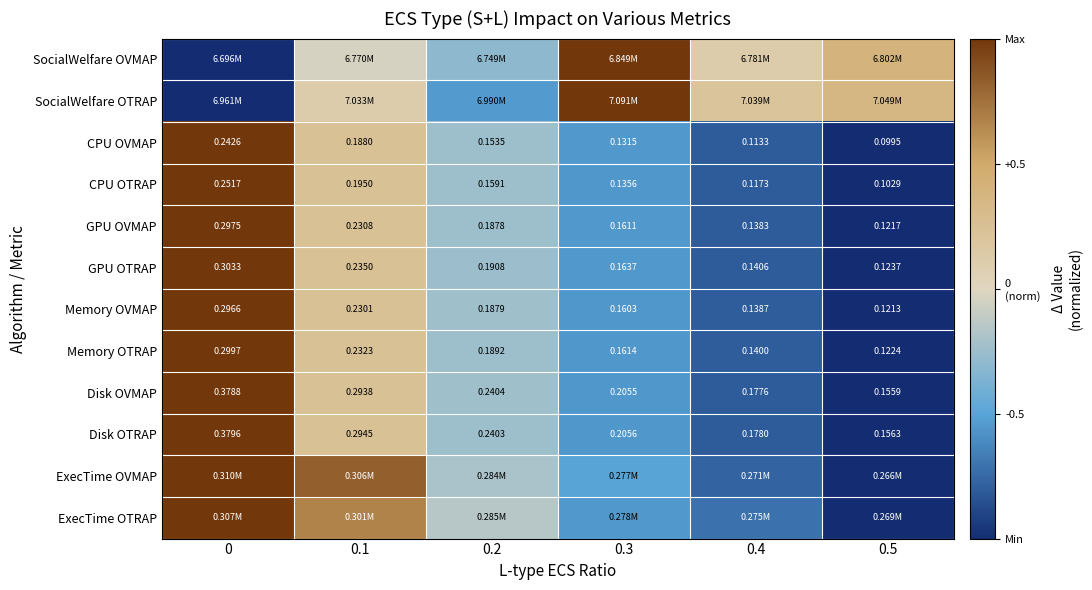

The Memory OVMAP series shows -0.2 at 0.2. True or false?

True